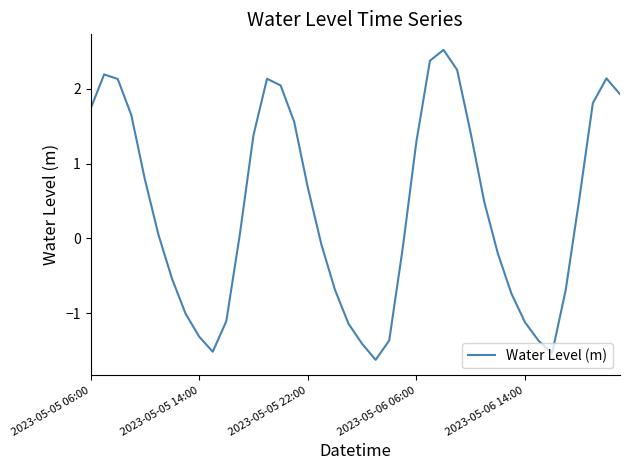

What is the minimum value shown in the chart?

-1.6